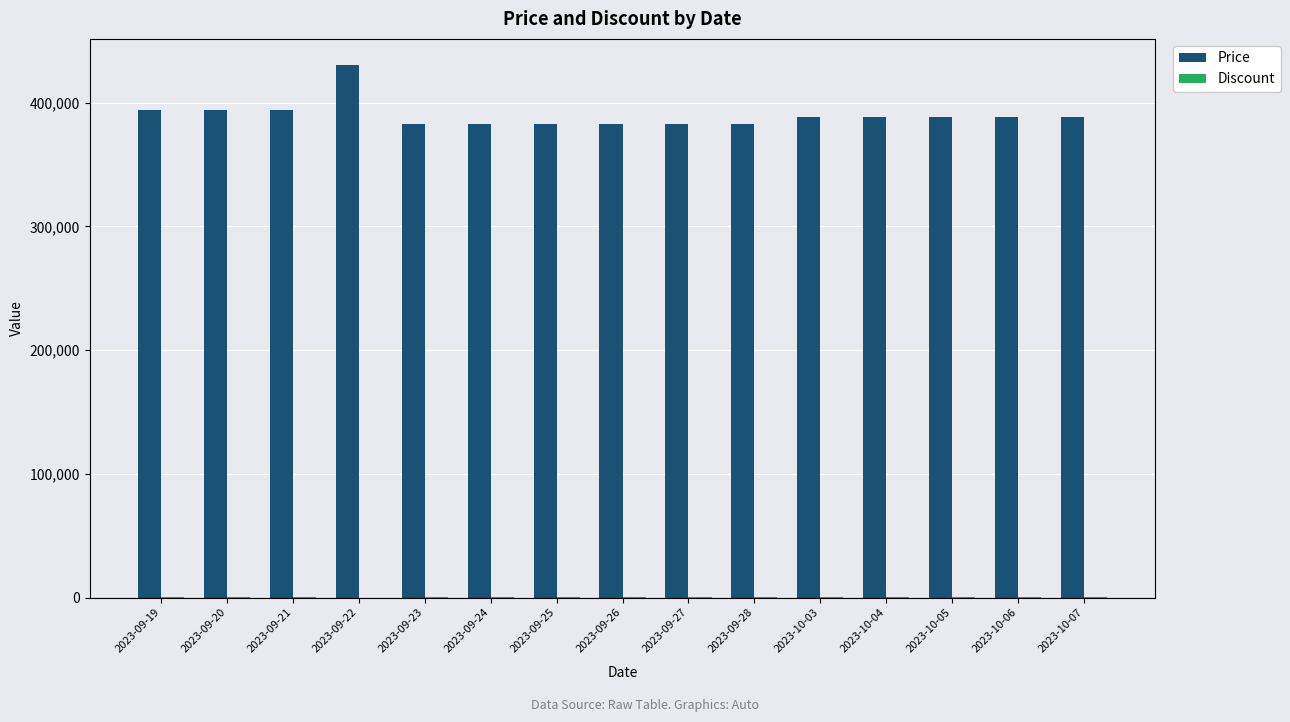

At which category is the sum across all series the highest?

2023-09-22